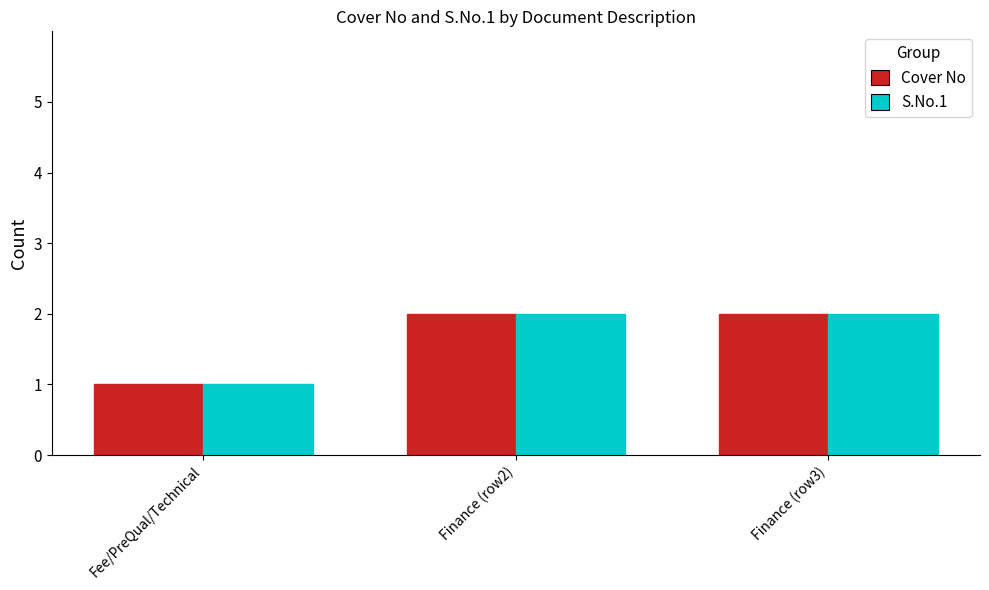

What is the total value across all series at Finance (row3)?

4